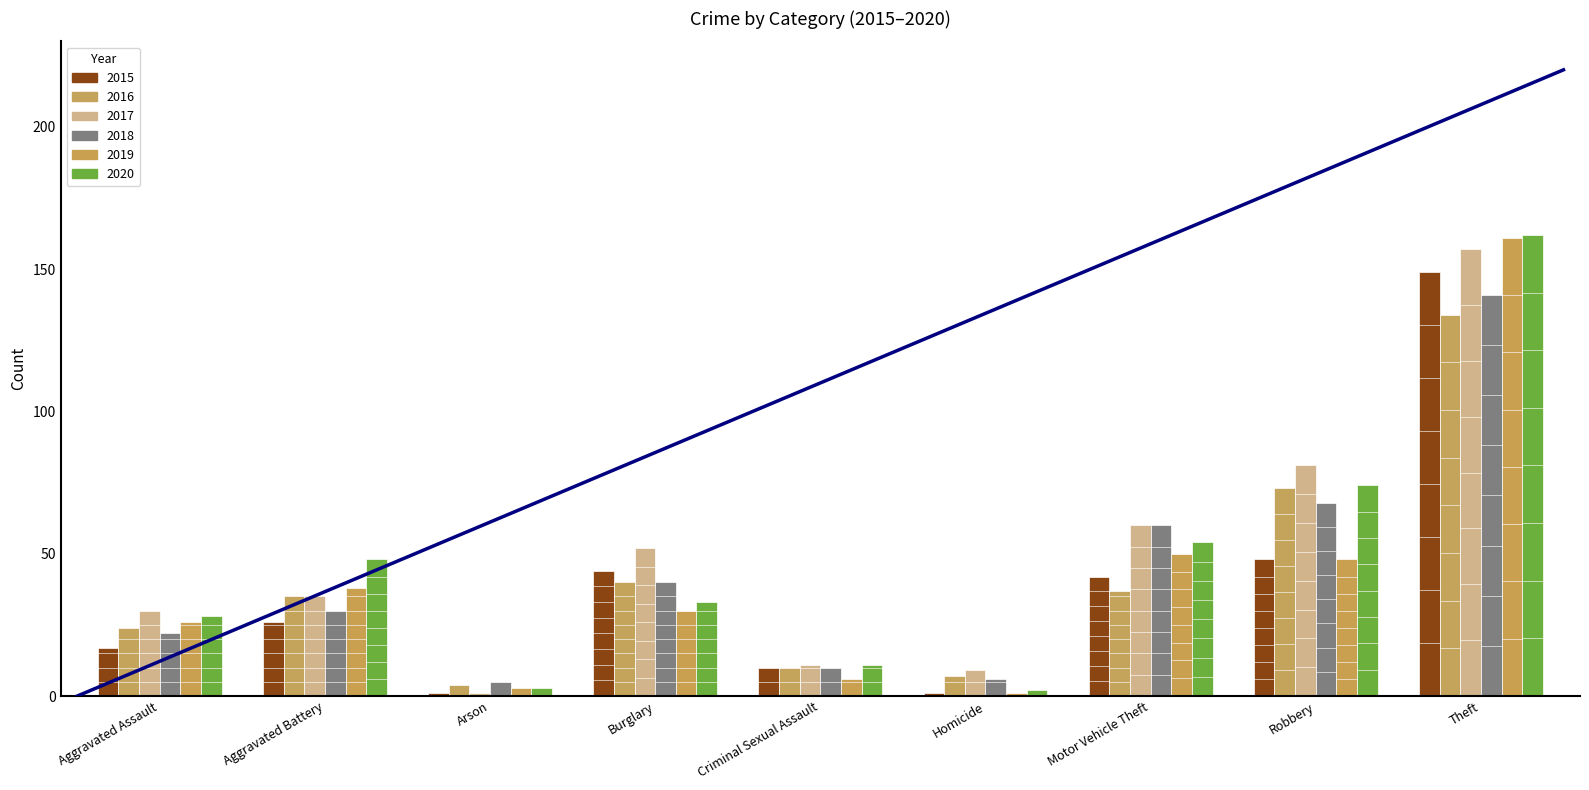

Which series changed the most between Homicide and Theft?

2019